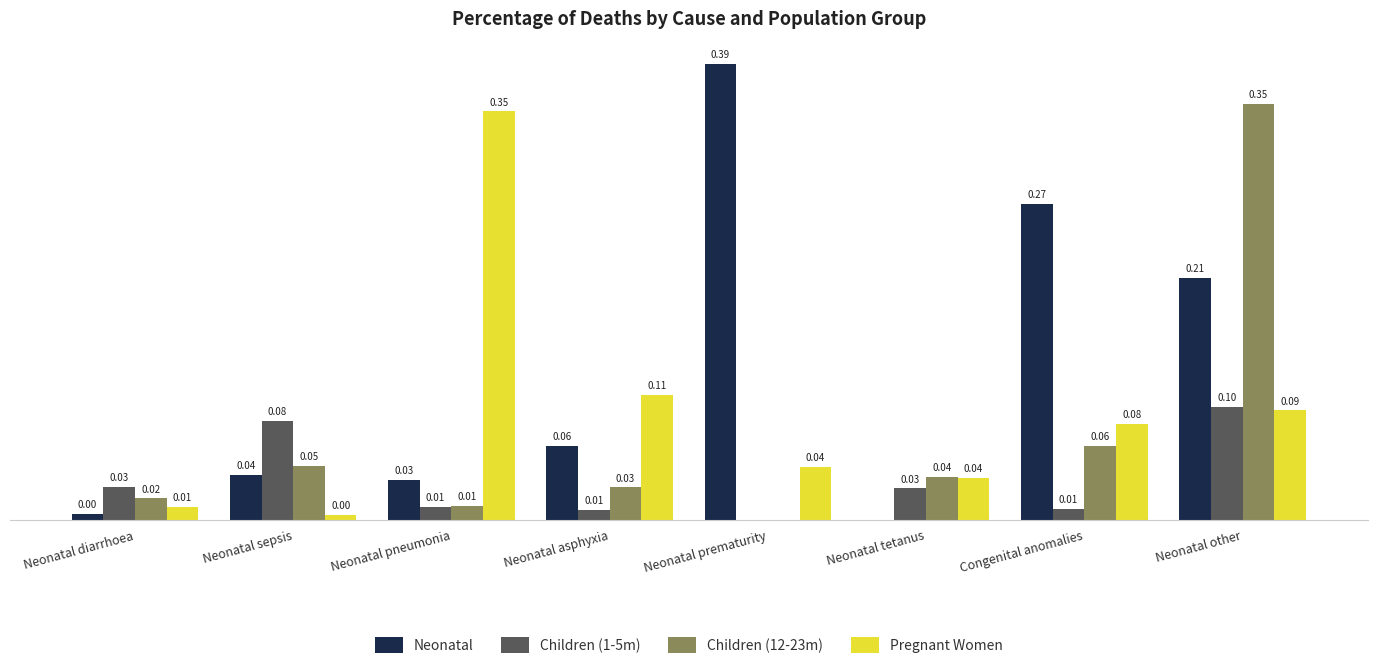

Which series changed the most between Neonatal prematurity and Neonatal tetanus?

Neonatal